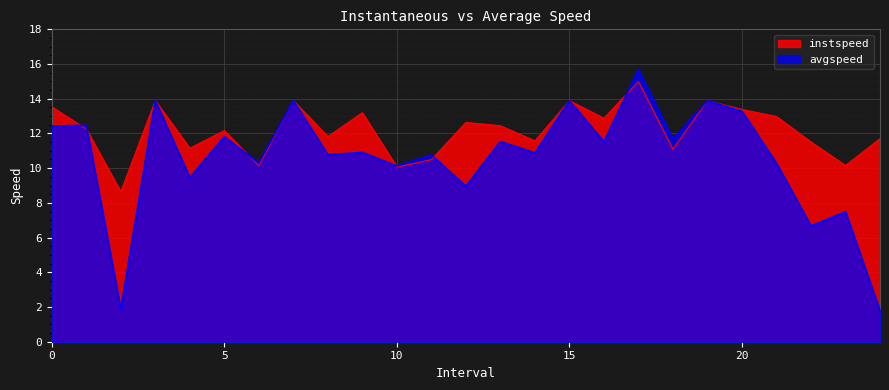

What is the total value across all series at 9.0?

24.1